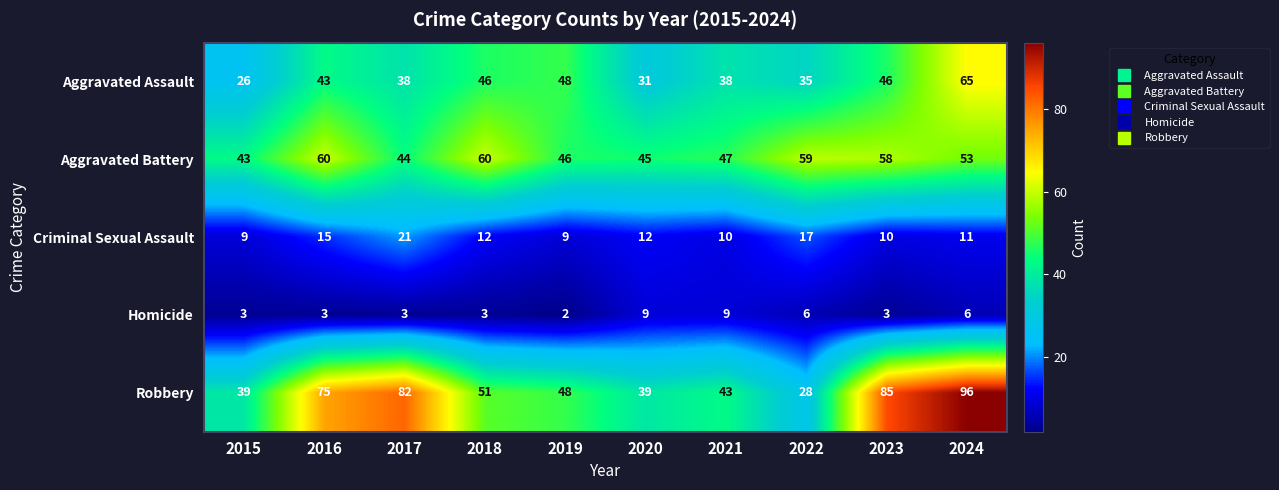

At which category is the sum across all series the highest?

2024